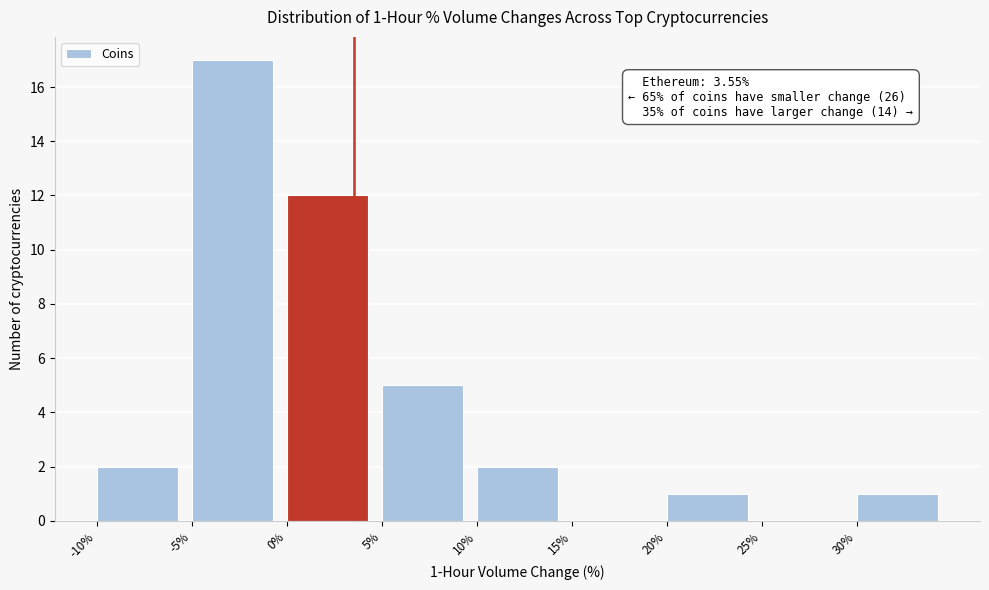

Over which range of the x-axis is the bar tallest?

-5 to 0